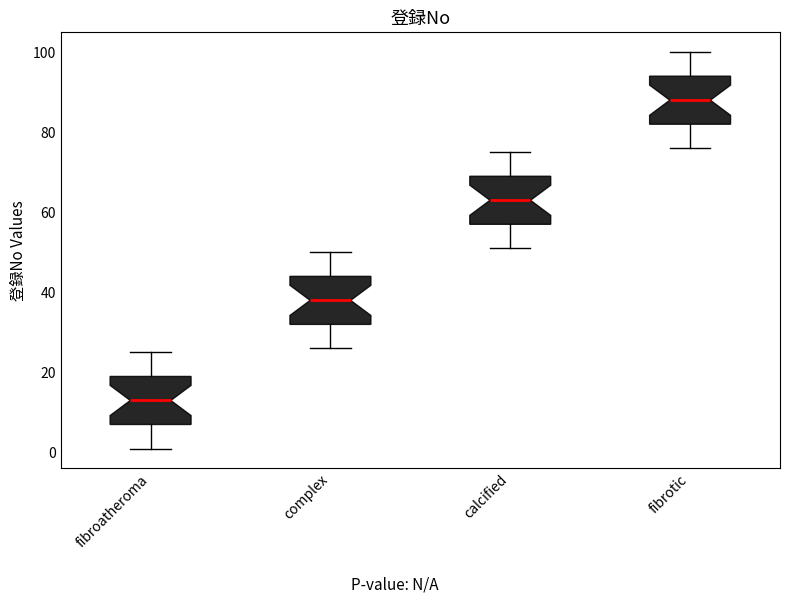

Where does the upper whisker of the box for complex end on the y-axis? The values are not printed on the chart, so give them approximately, as read against the axis.

50